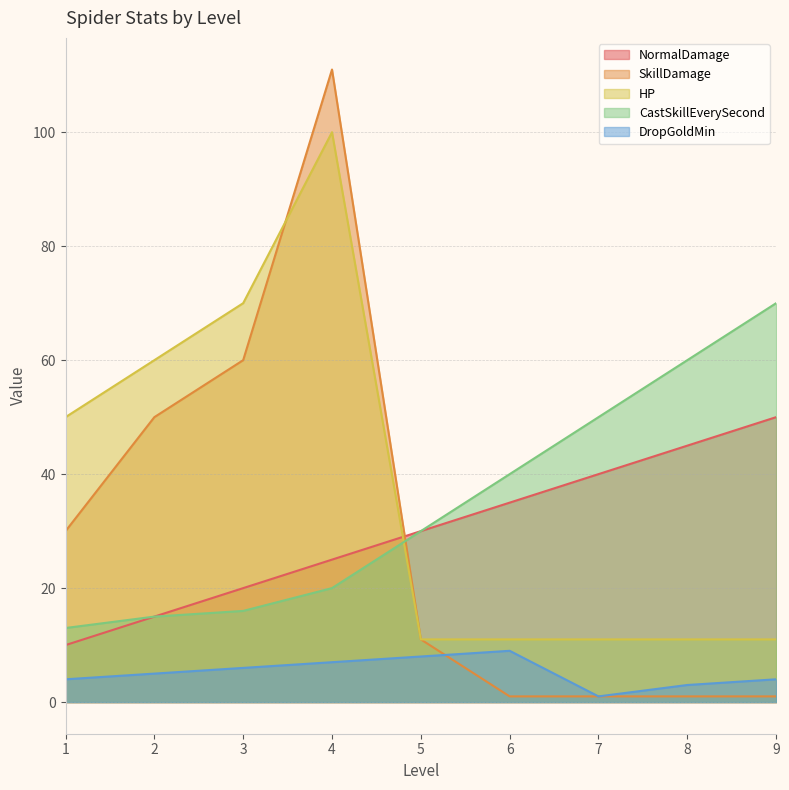

True or false: DropGoldMin has a value of 4 at 9.

True